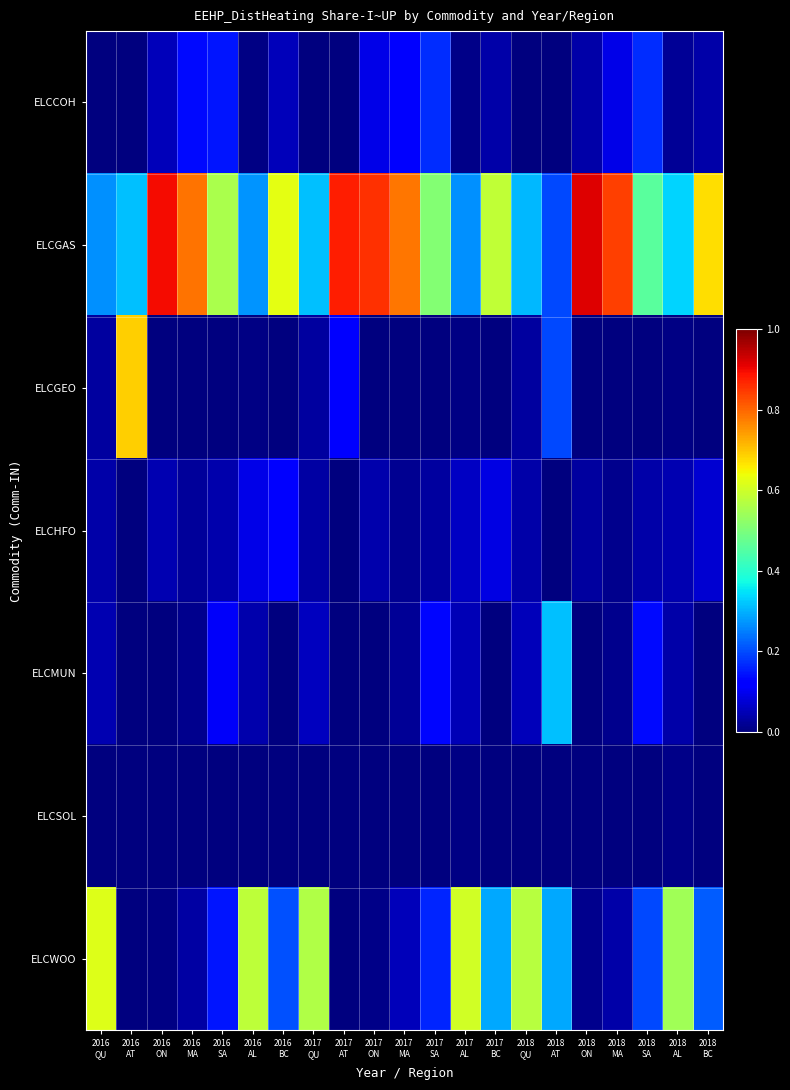

Which category has the highest value across all series?

2018
ON